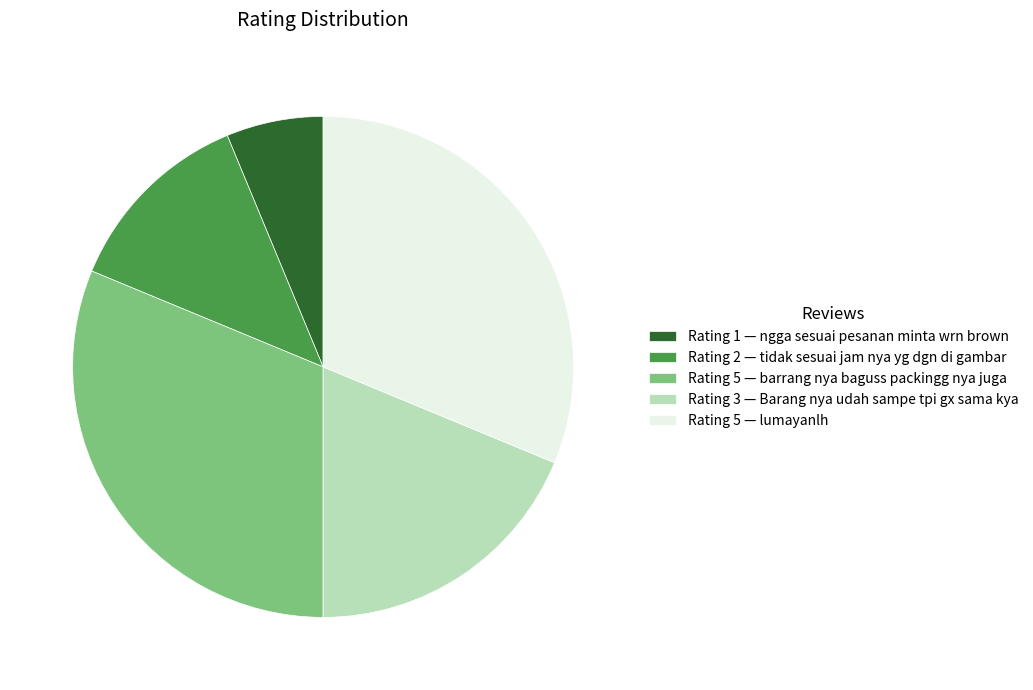

What is the ratio of the value at Rating 5 — barrang nya baguss packingg nya juga to the value at Rating 5 — lumayanlh?

1.0